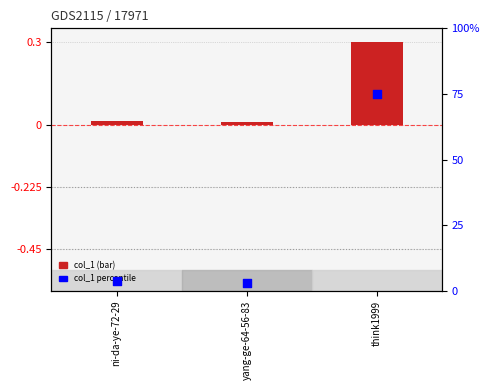

At how many categories does at least one series exceed 67?

1